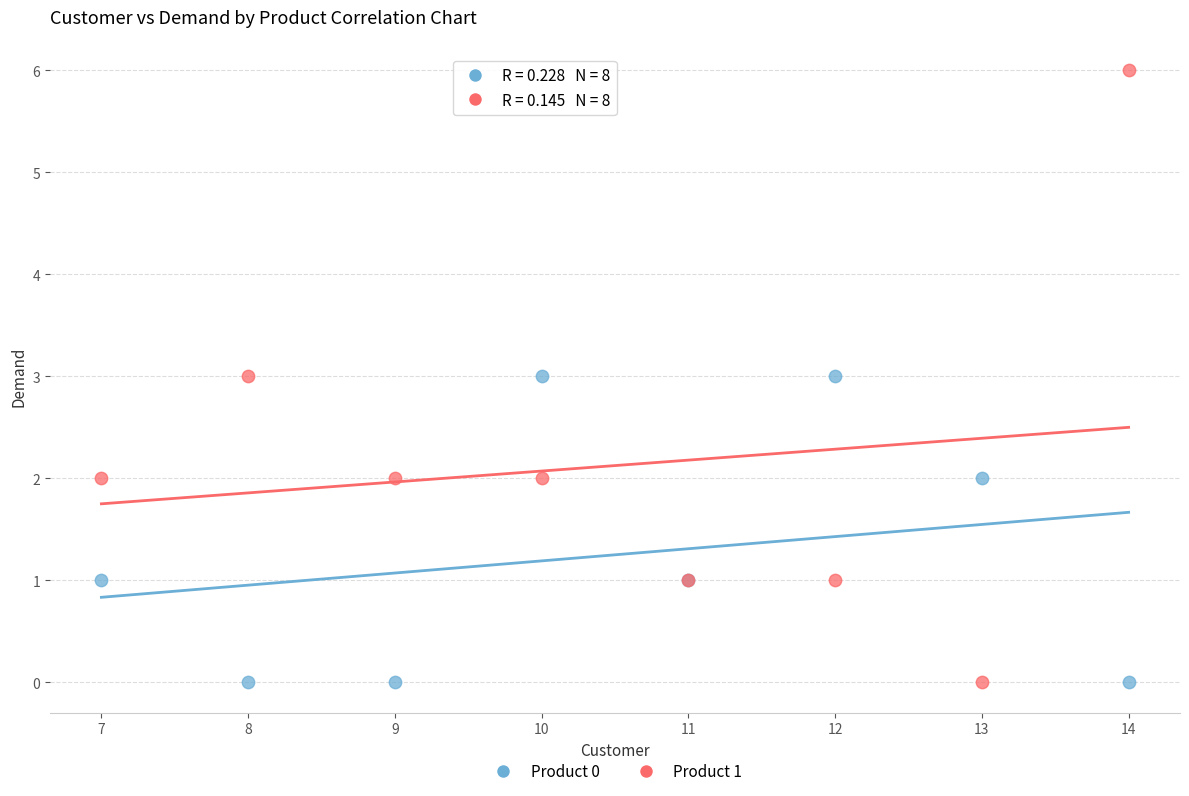

Which series has the largest Y range (max minus min)?

Product 1